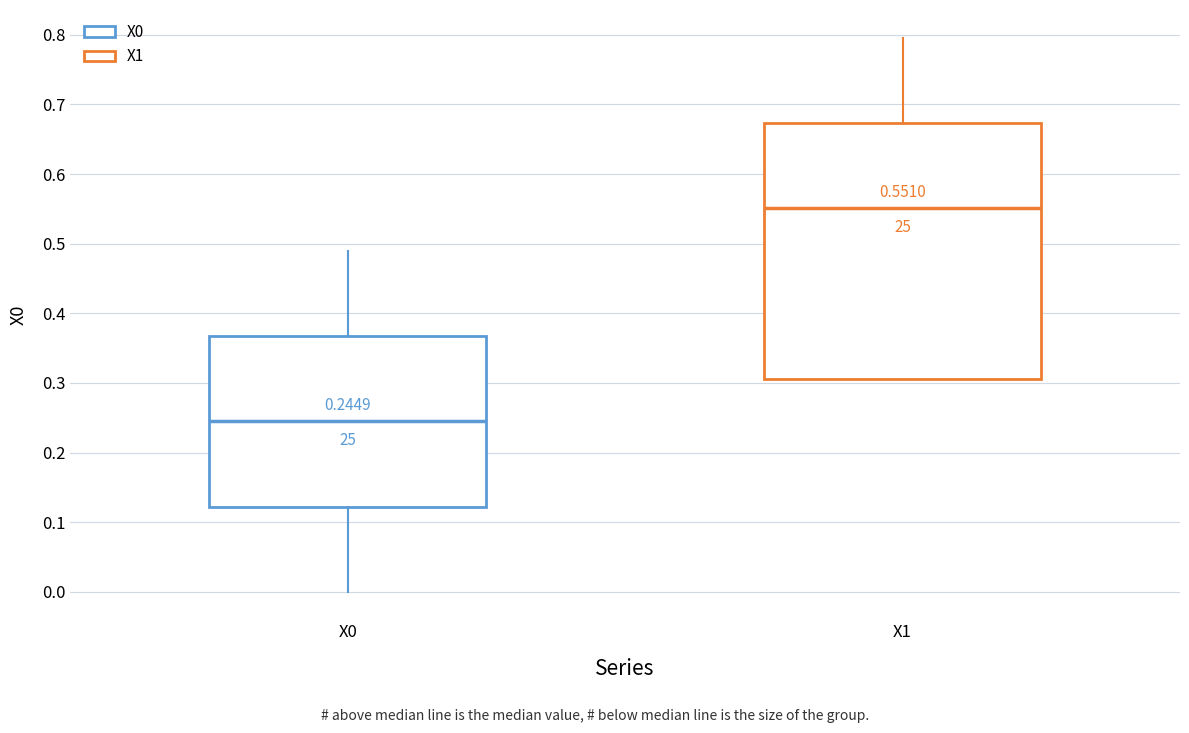

Which box is the tallest, from its lower edge to its upper edge?

X1